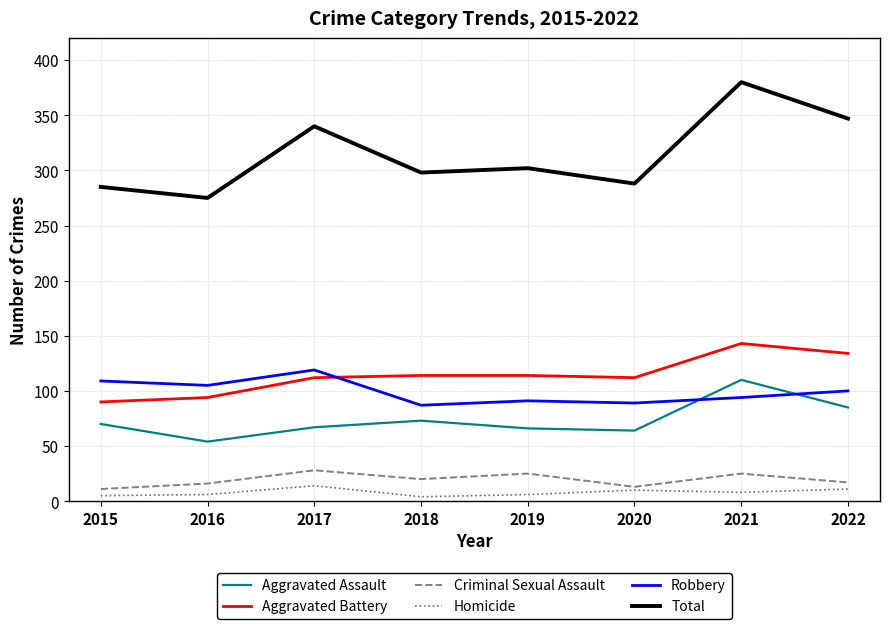

True or false: Aggravated Assault has more than 0 points higher than both neighbors.

True